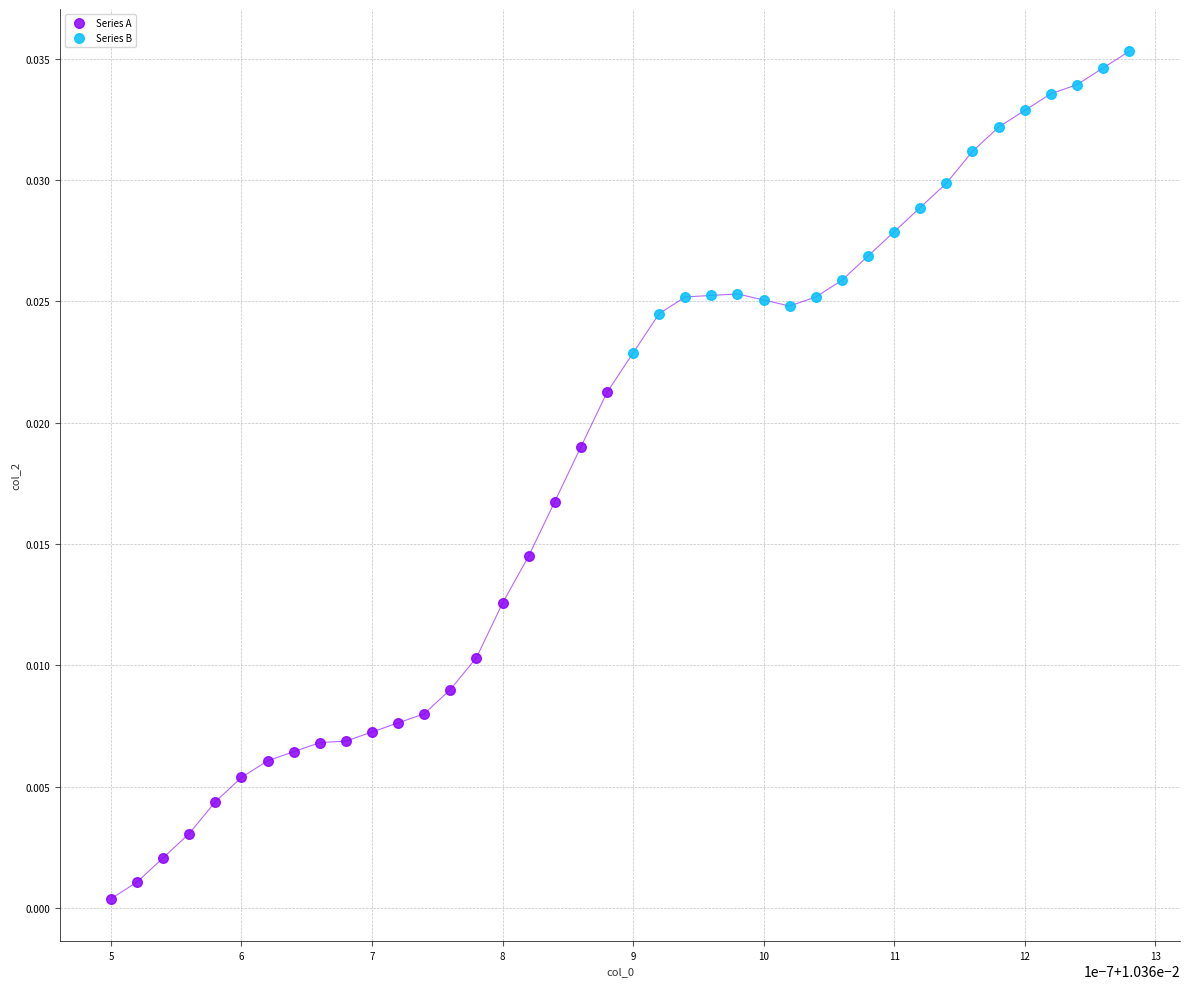

Which series reaches the maximum Y coordinate?

Series B